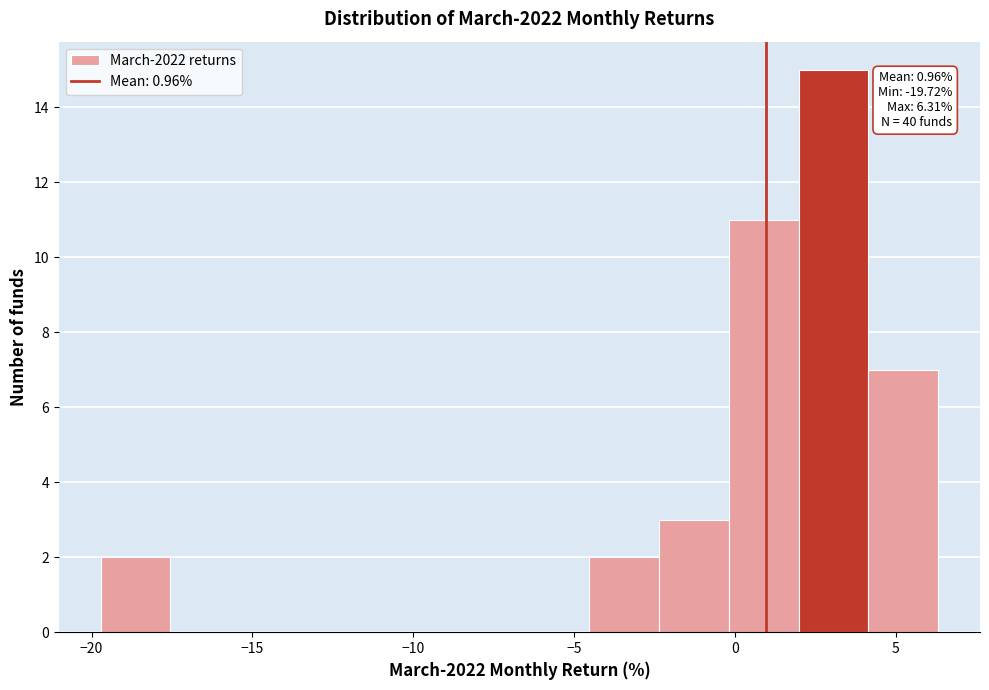

Over which range of the x-axis is the bar tallest?

2.0 to 4.0